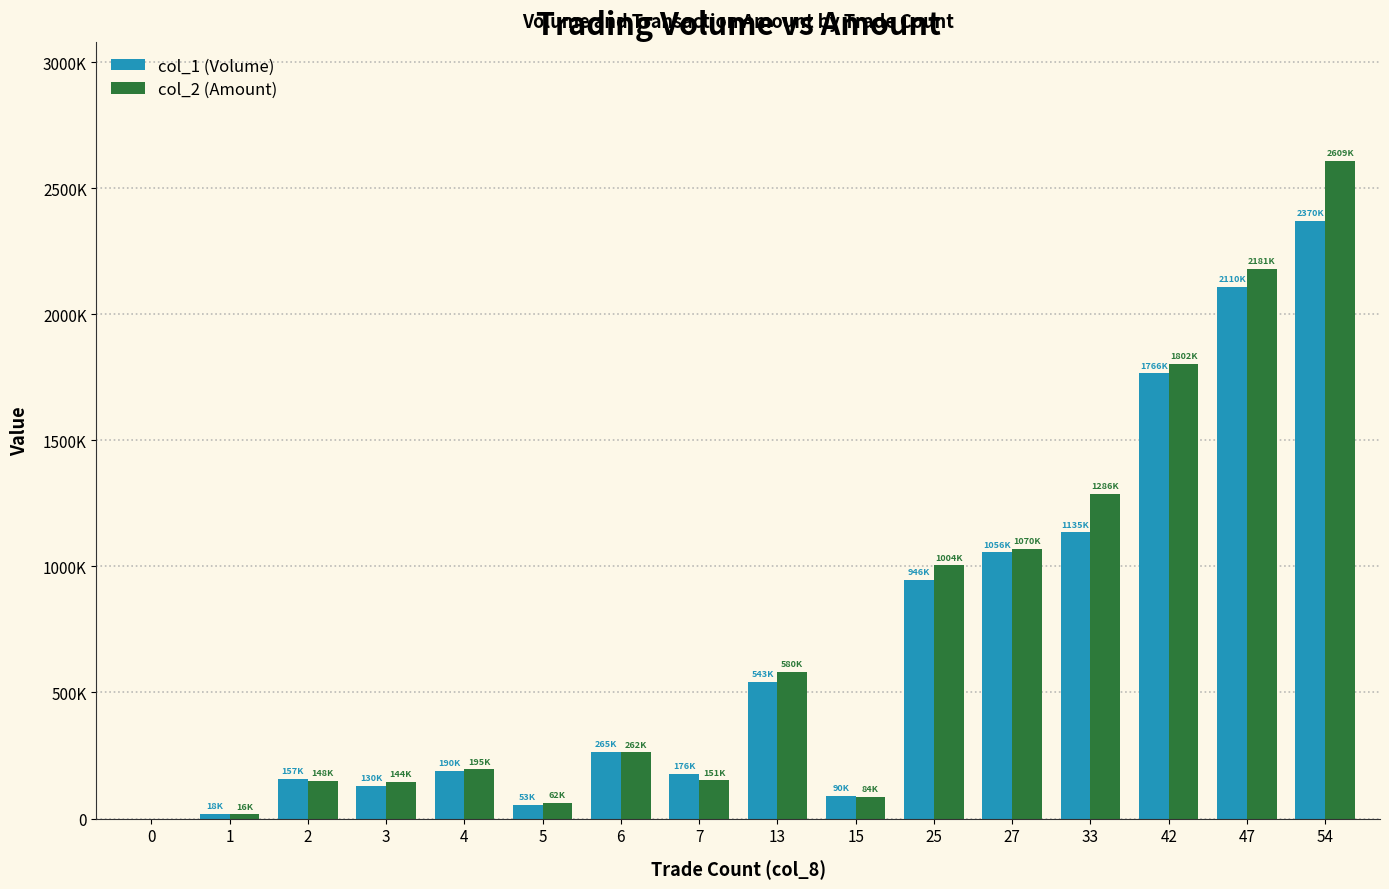

Rank the categories by col_2 (Amount) value from lowest to highest.

0, 1, 5, 15, 3, 2, 7, 4, 6, 13, 25, 27, 33, 42, 47, 54